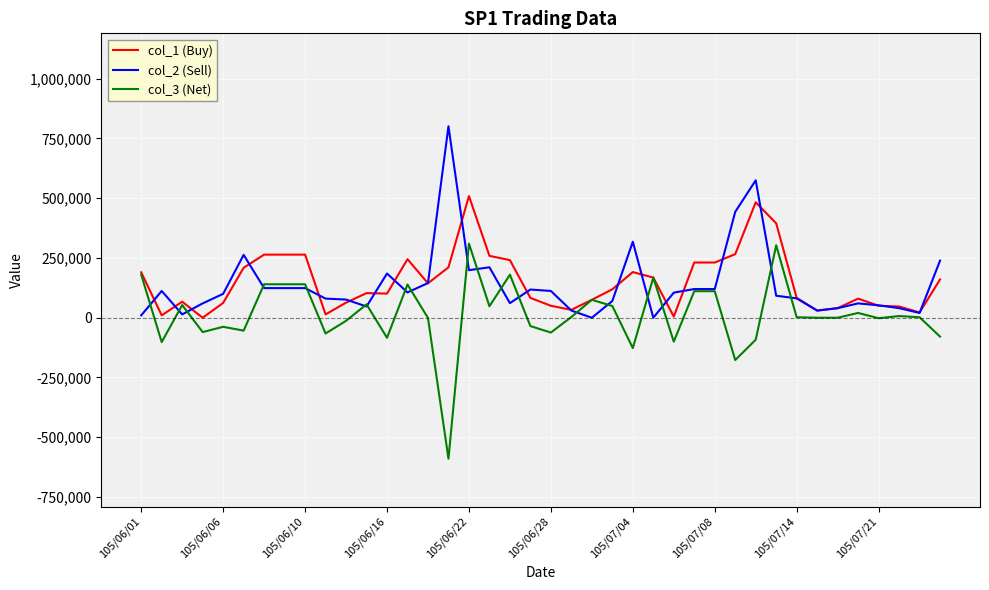

What is the greatest value displayed?

801000